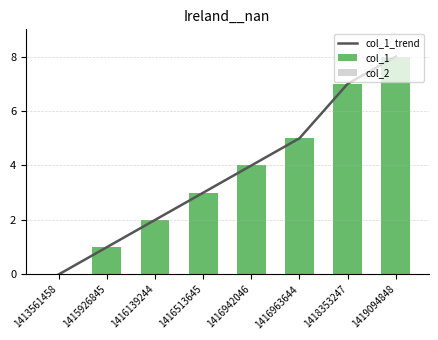

At which label is col_1 closest to 4?

1416942046